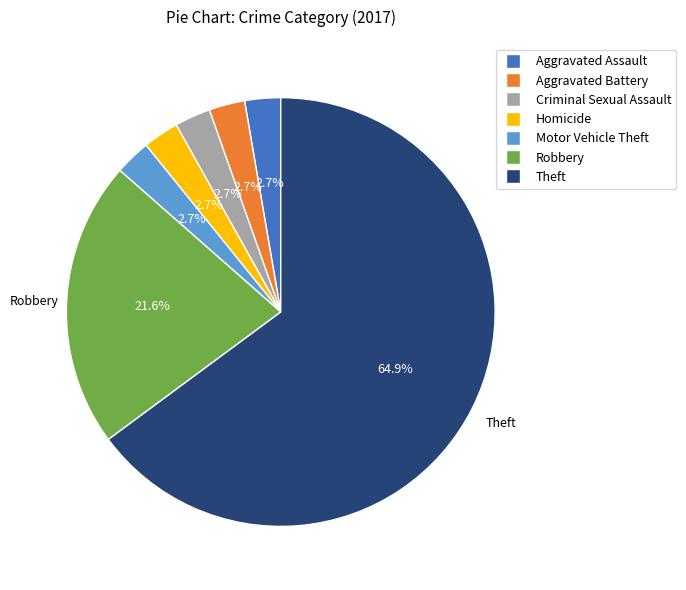

Which slice represents more than half of the pie?

Theft